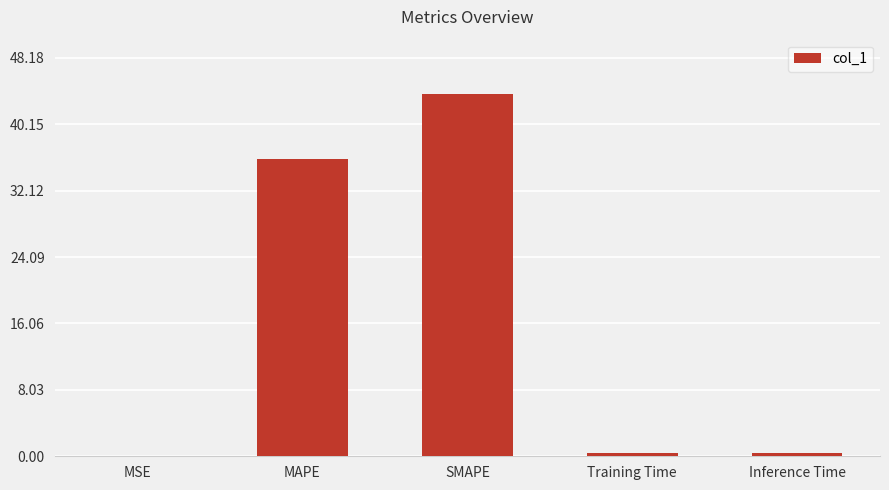

Where is the data nearest to the value 21?

MAPE